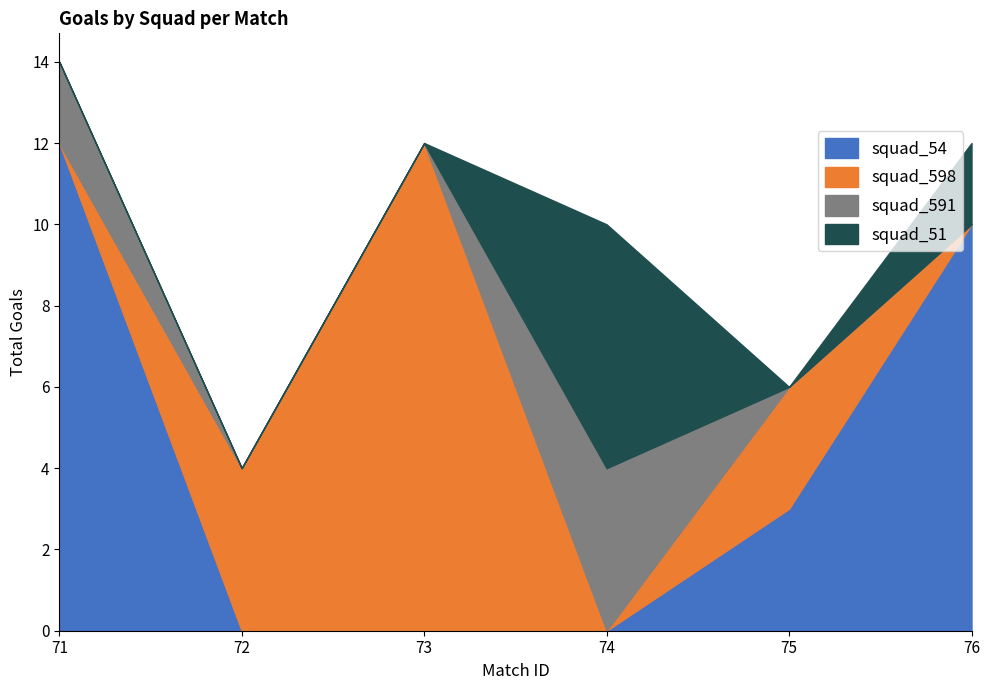

At 73, list the series in order from largest to smallest.

squad_598, squad_54, squad_591, squad_51